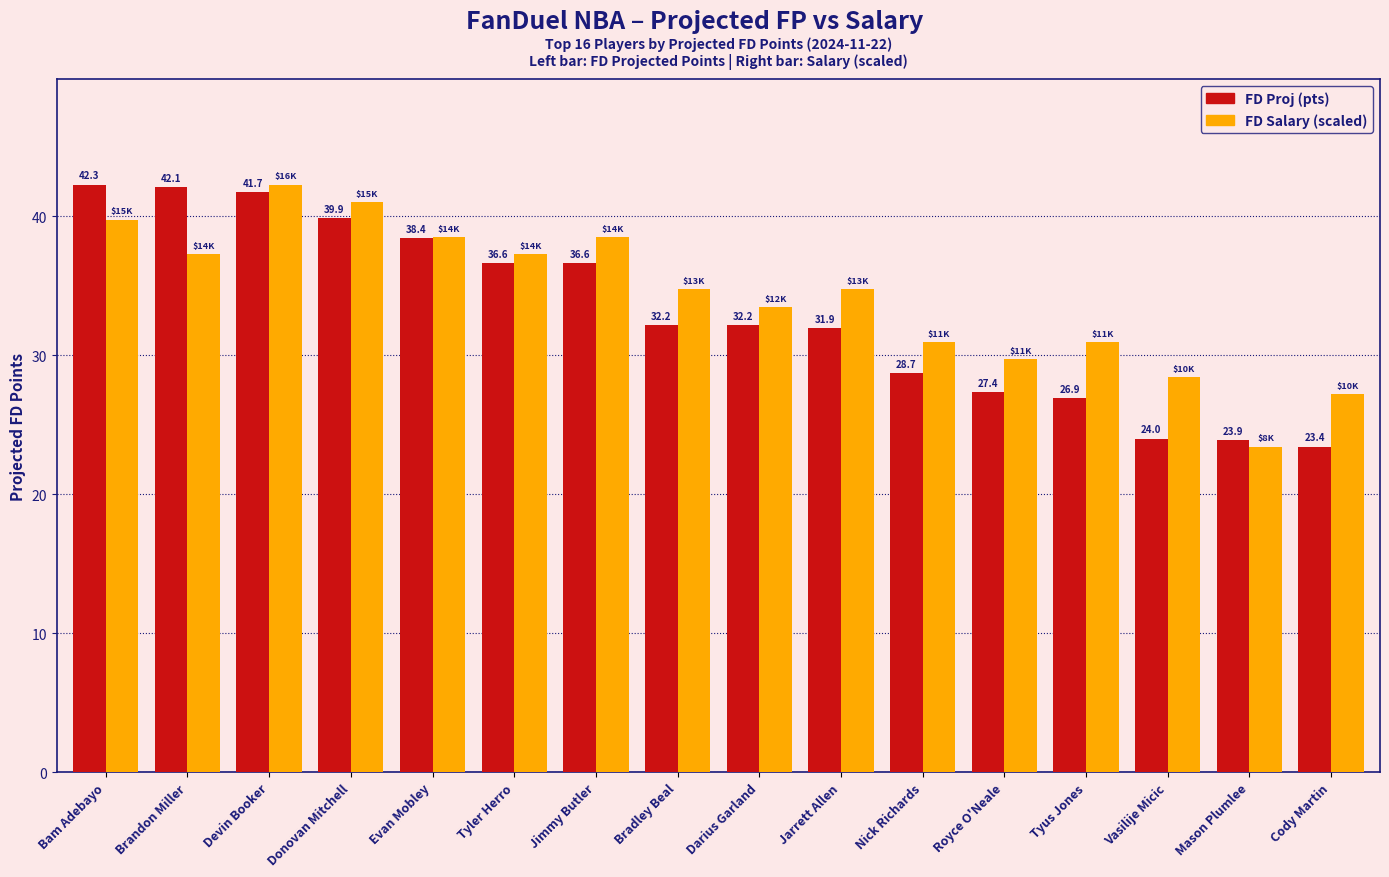

What is the spread (max minus min) of values at Jarrett Allen?

2.8